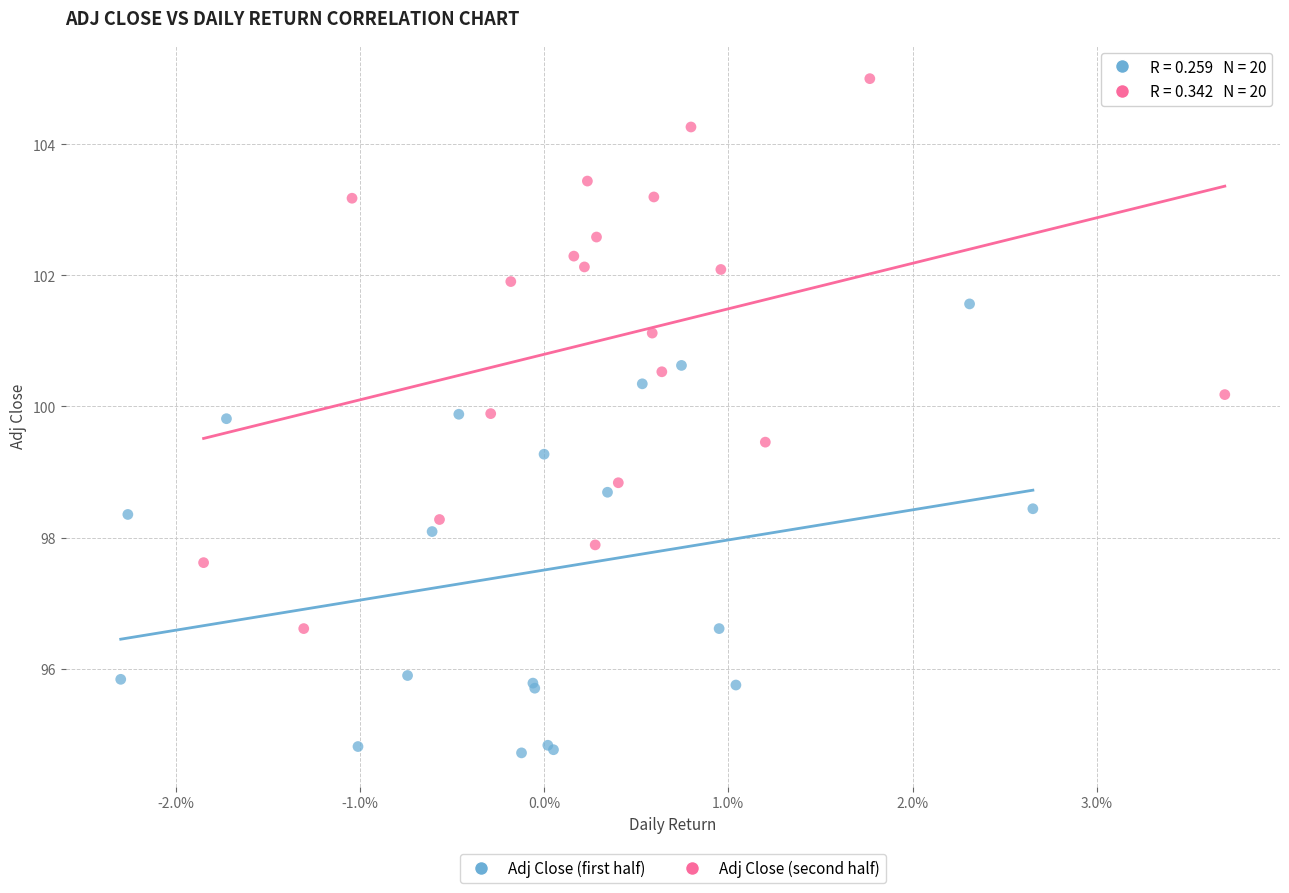

What are all the series names shown in the legend?

Adj Close (first half), Adj Close (second half)